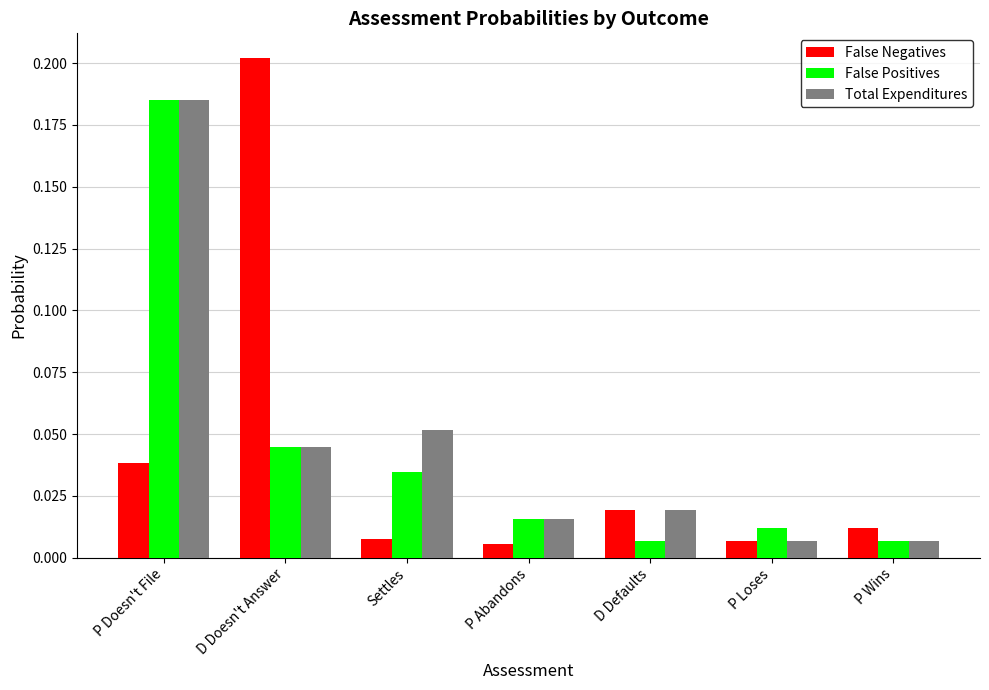

List the series in order of their overall mean, highest first.

Total Expenditures, False Positives, False Negatives